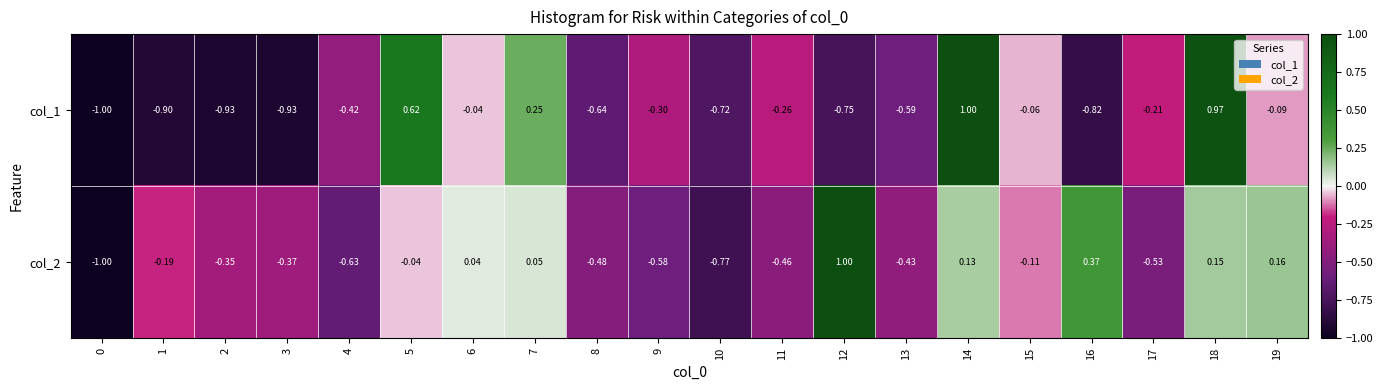

Is the value of col_2 at 1 greater than the value of col_1 at 14?

No